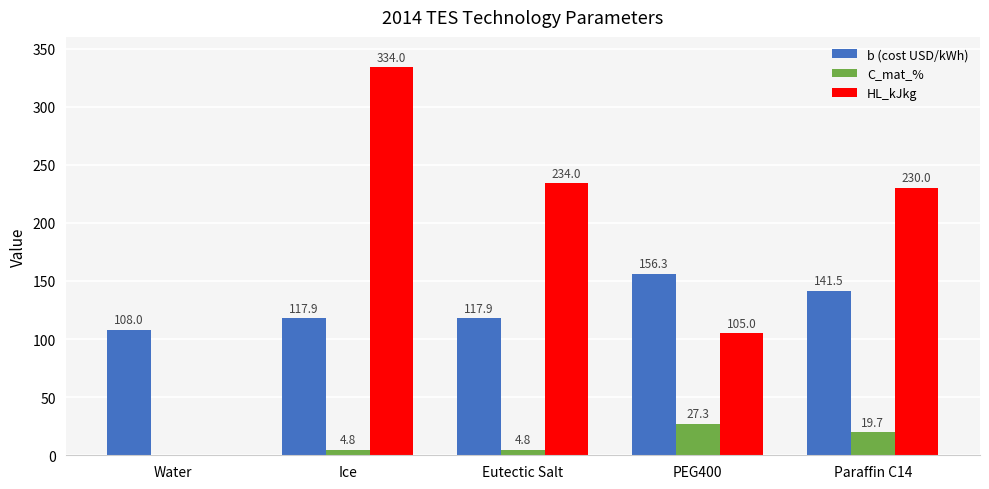

What is the sum of the C_mat_% values at Paraffin C14 and Ice?

24.5